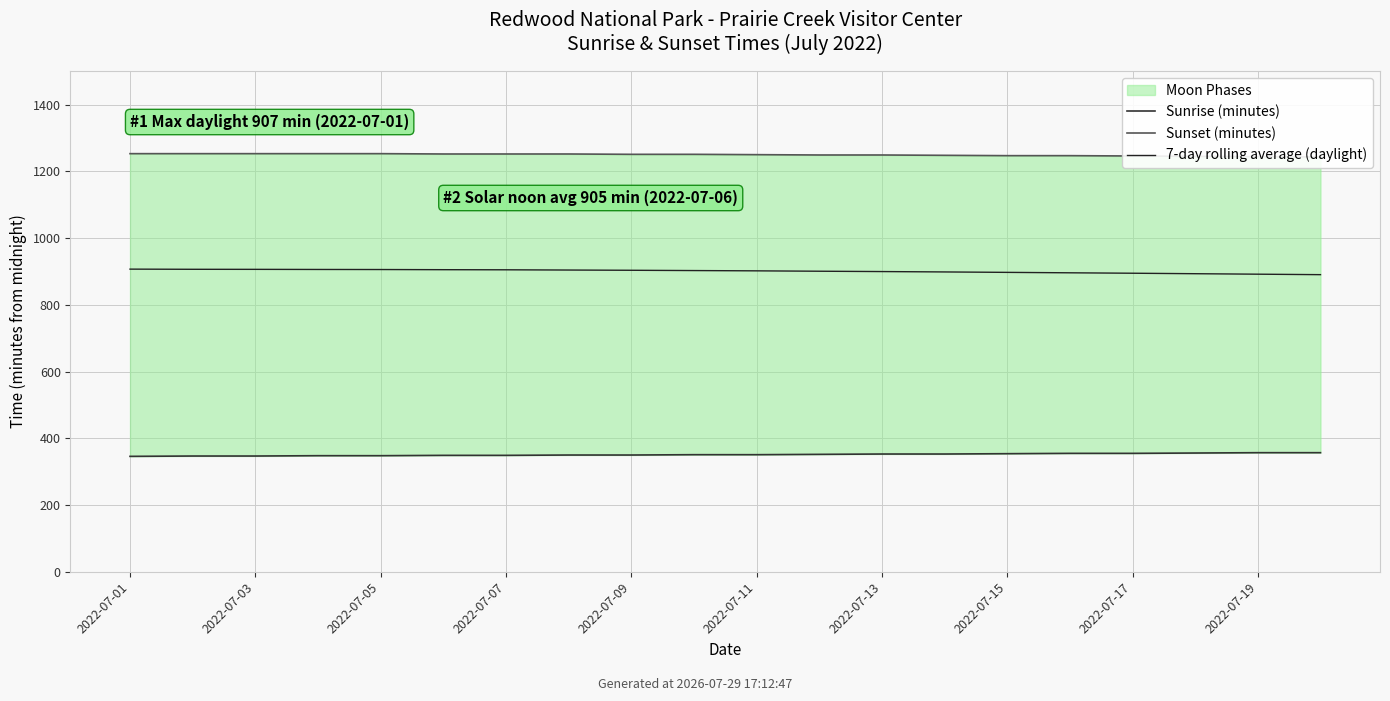

List the series in order of their overall mean, lowest first.

Sunrise (minutes), 7-day rolling average (daylight), Sunset (minutes)